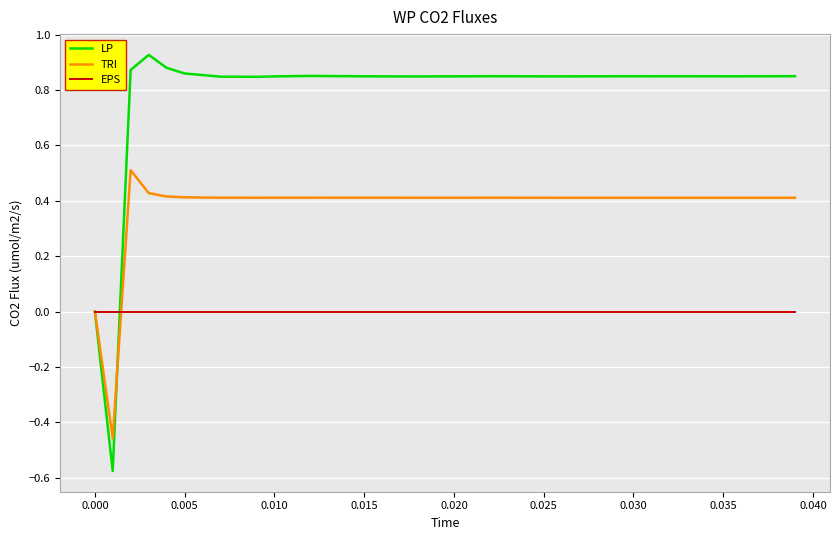

List the series in order of their overall mean, lowest first.

EPS, TRI, LP